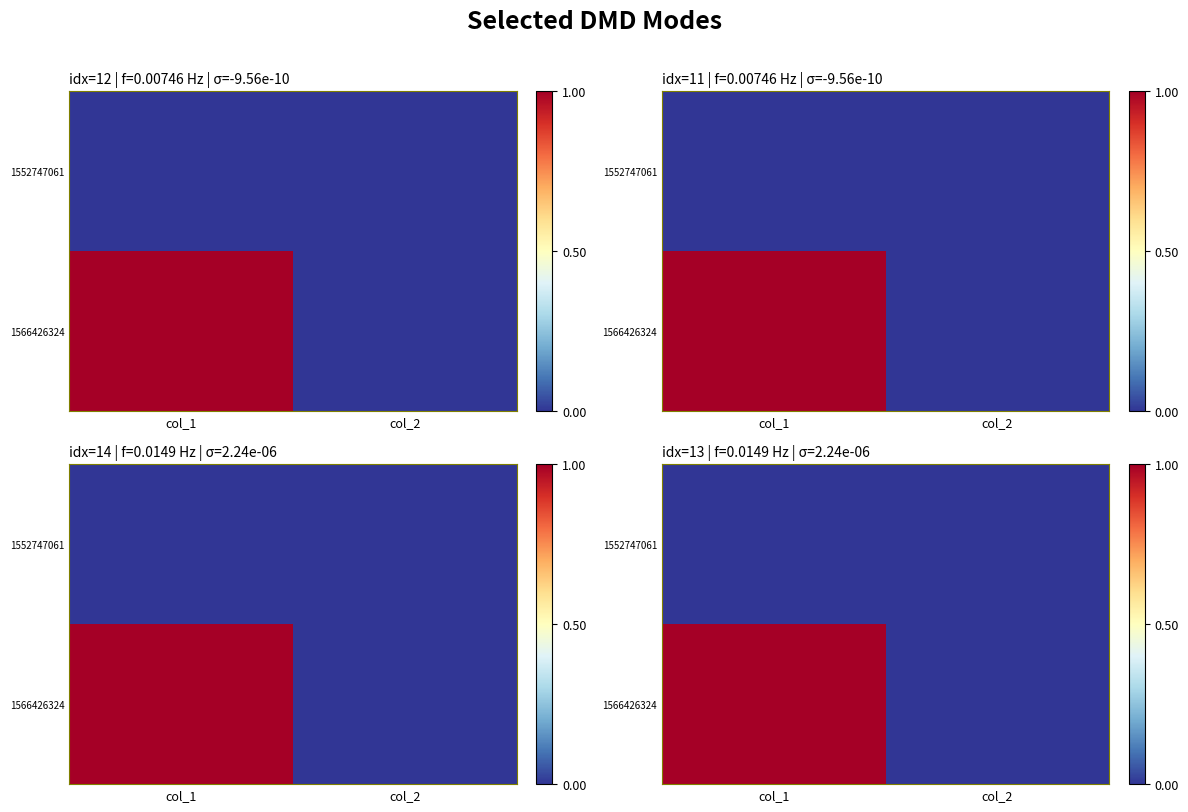

What is the difference between the 1566426324 values at col_2 and col_1?

1